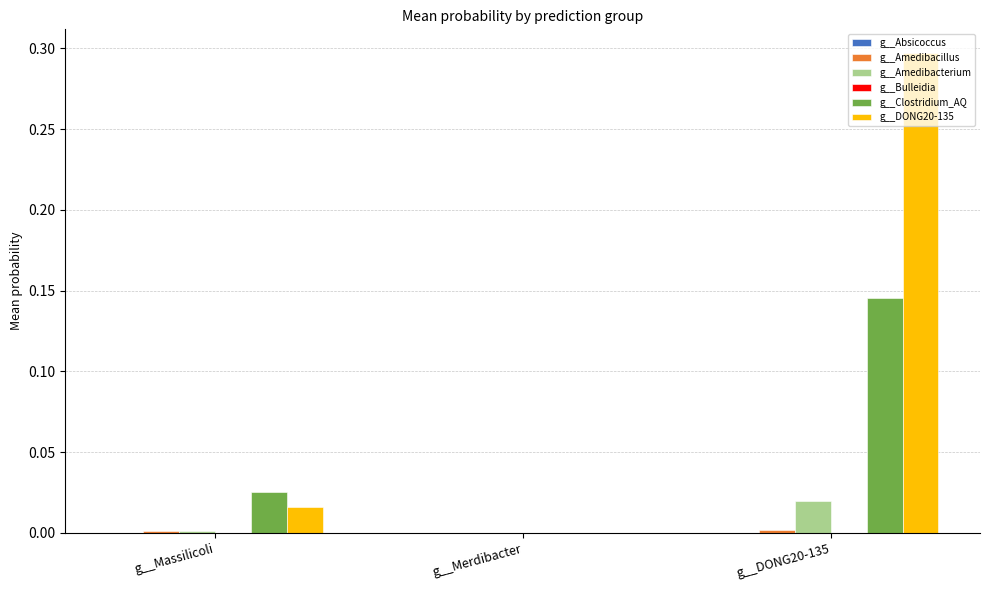

How many categories are shown in the chart?

3